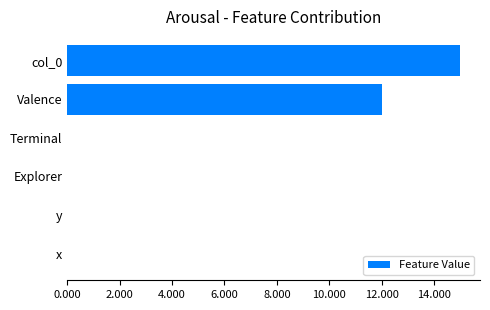

Are the bars horizontal?

Yes